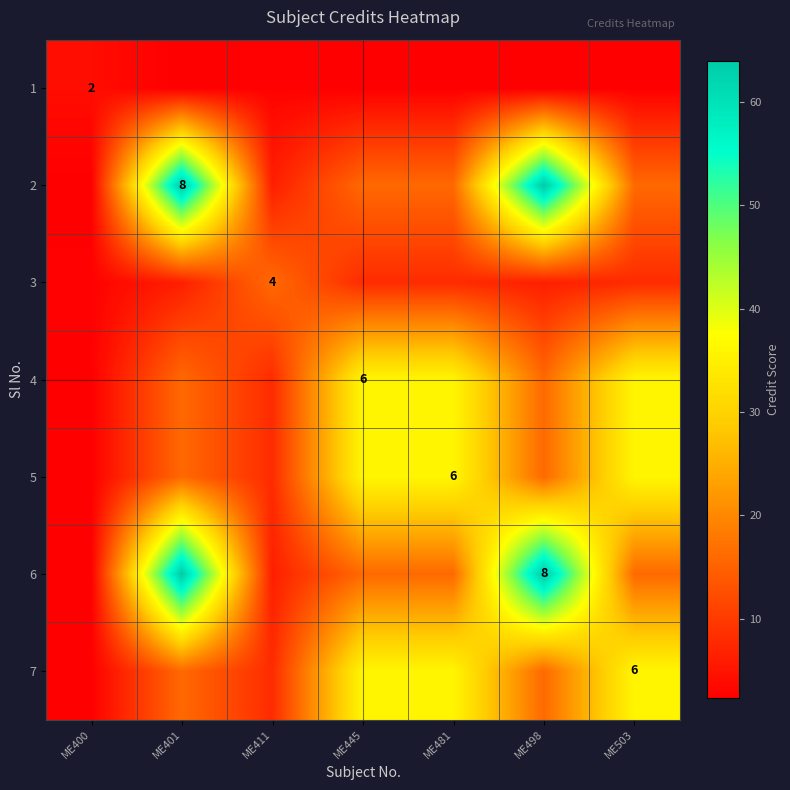

The value of 2 at ME401 is 64.0. True or false?

True